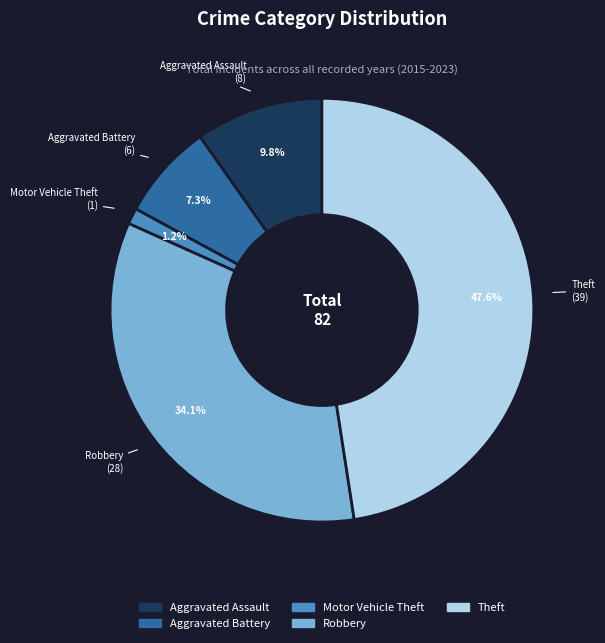

Is there a majority slice in this chart?

No